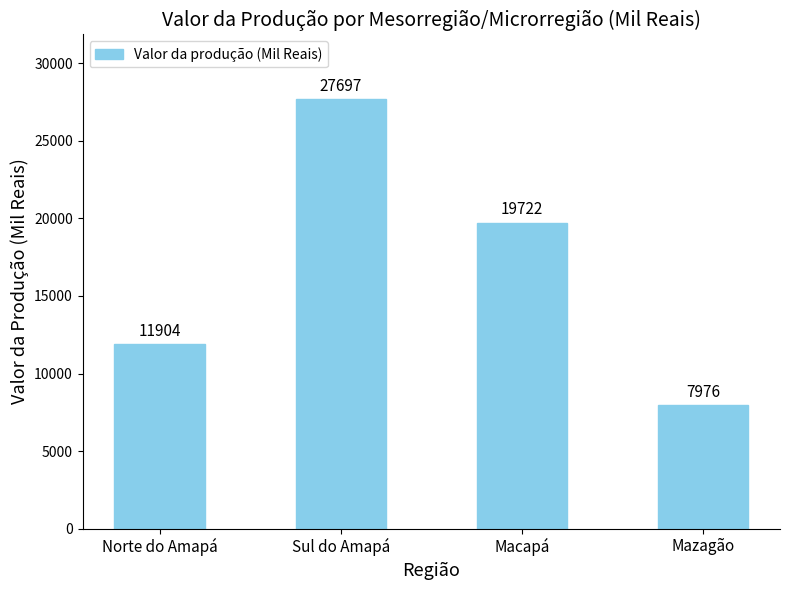

Rank the categories by value from lowest to highest.

Mazagão, Norte do Amapá, Macapá, Sul do Amapá